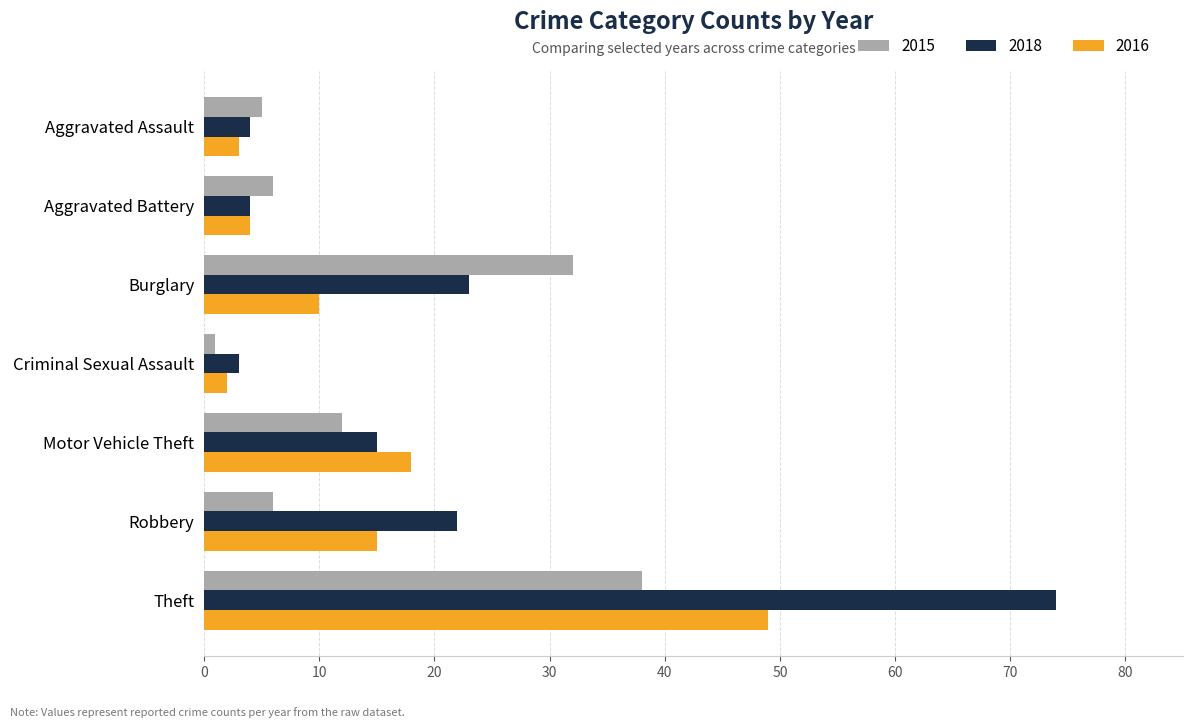

At how many categories does at least one series exceed 68?

1